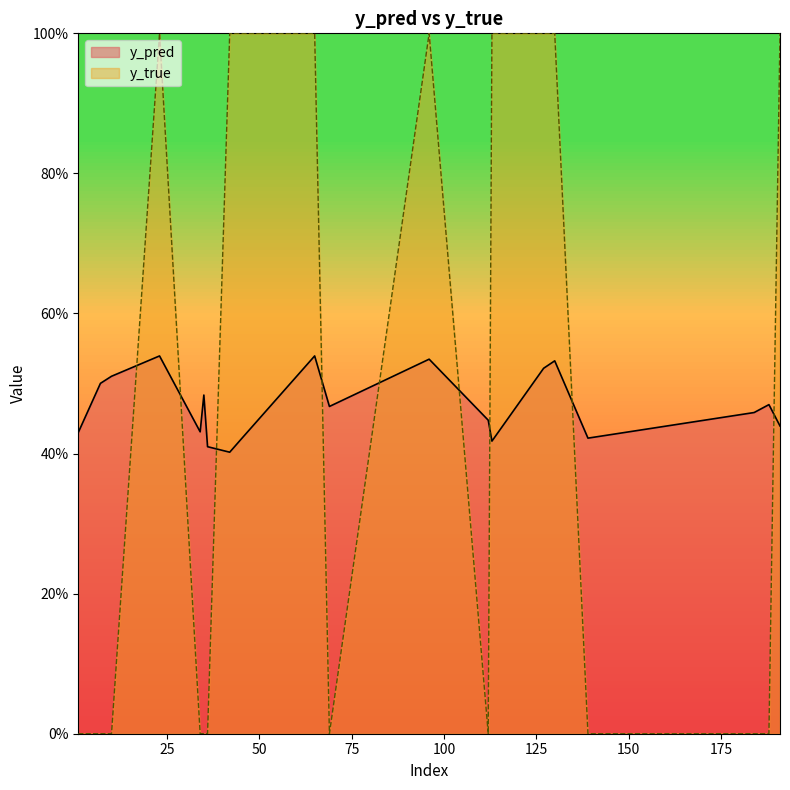

Where is the first local minimum for y_pred?

34